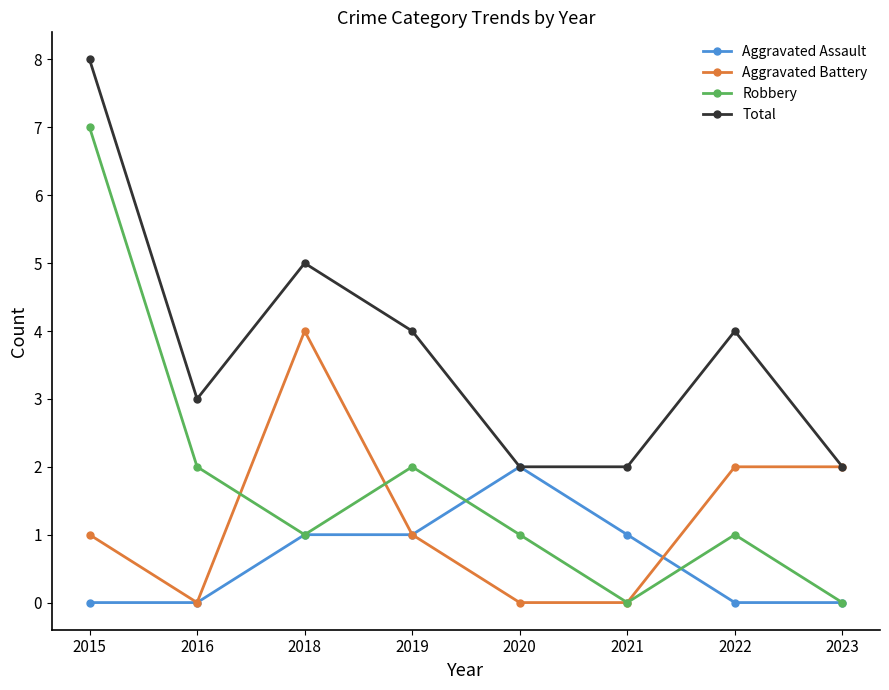

Rank the series by their maximum value, from lowest to highest.

Aggravated Assault, Aggravated Battery, Robbery, Total